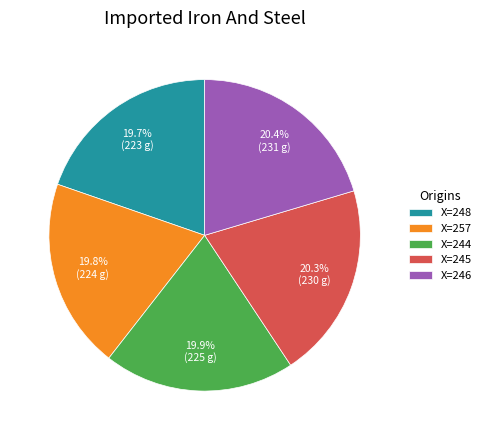

Combined, do X=246 and X=245 account for over 50%?

No